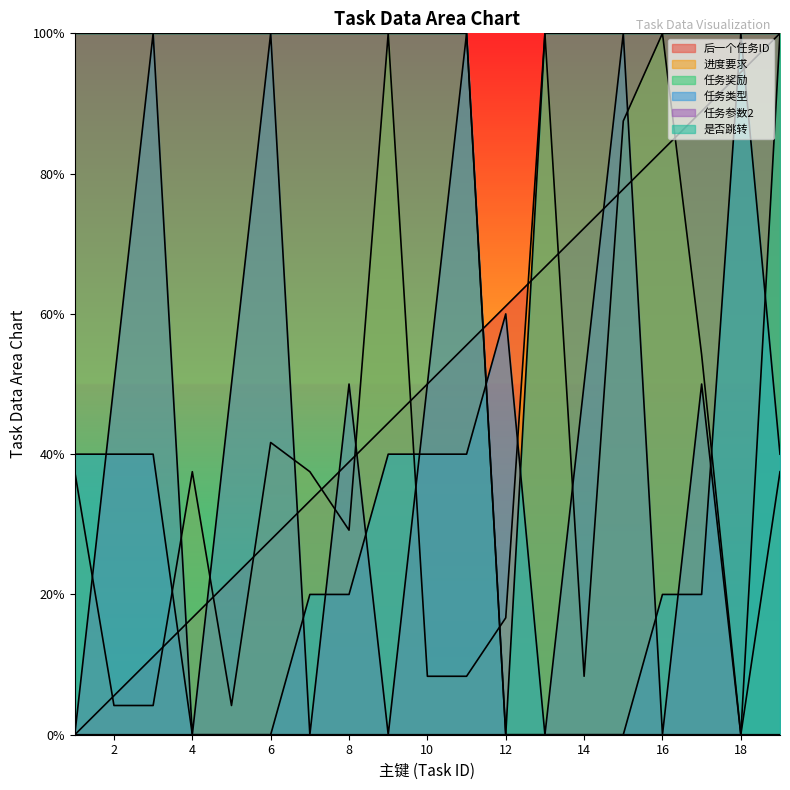

Between which two adjacent categories do 进度要求 and 后一个任务ID first intersect?

1 and 2